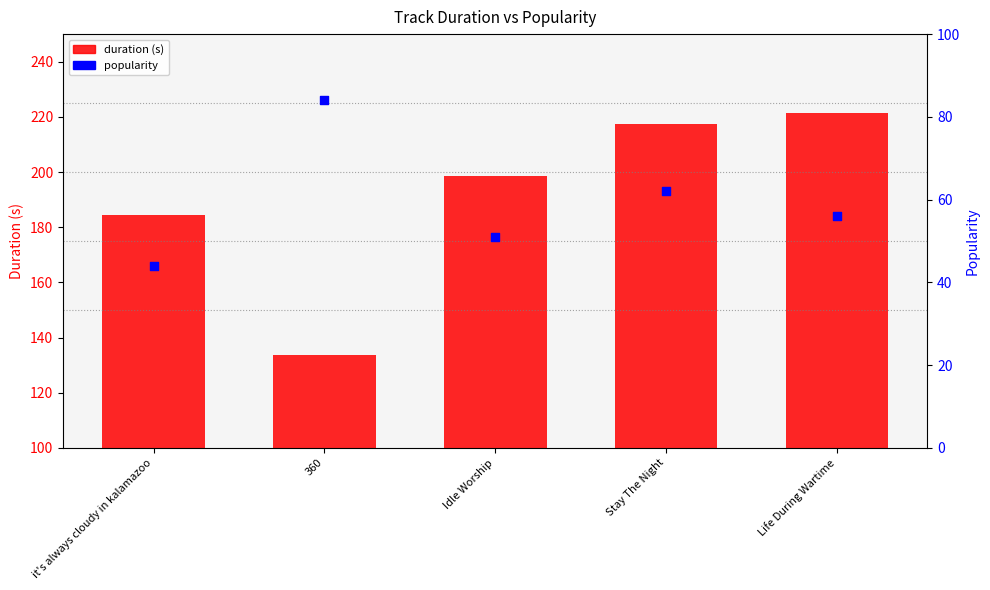

At which category is the sum across all series the highest?

Stay The Night